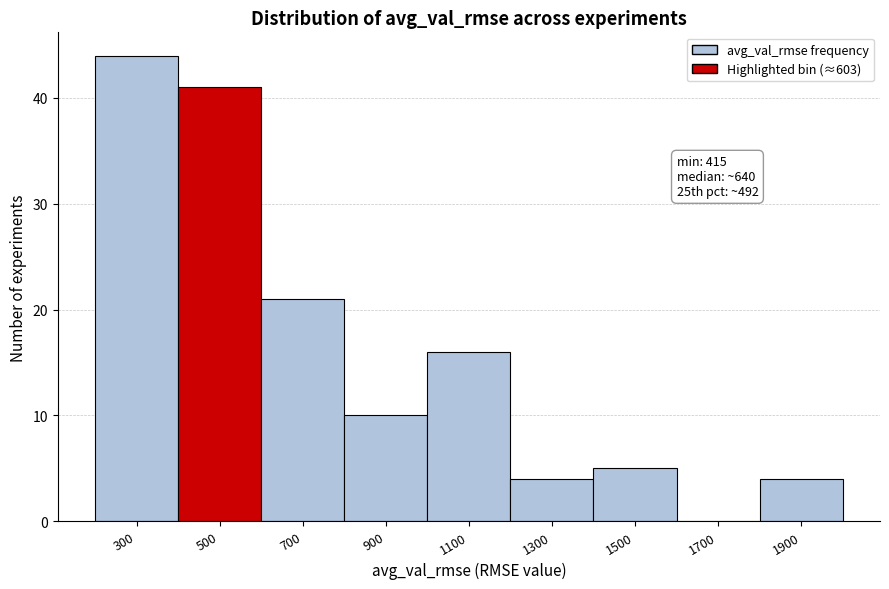

Reading left to right, what are all the values shown in this chart?

300=44	500=41	700=21	900=10	1100=16	1300=4	1500=5	1700=0	1900=4